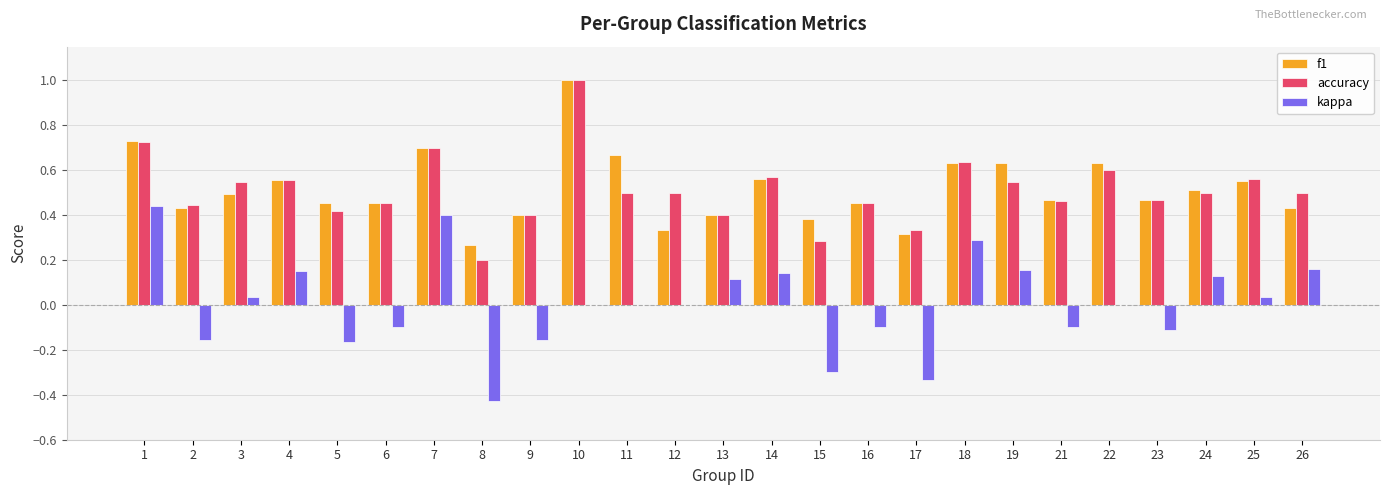

What is the total value across all series at 13?

0.9